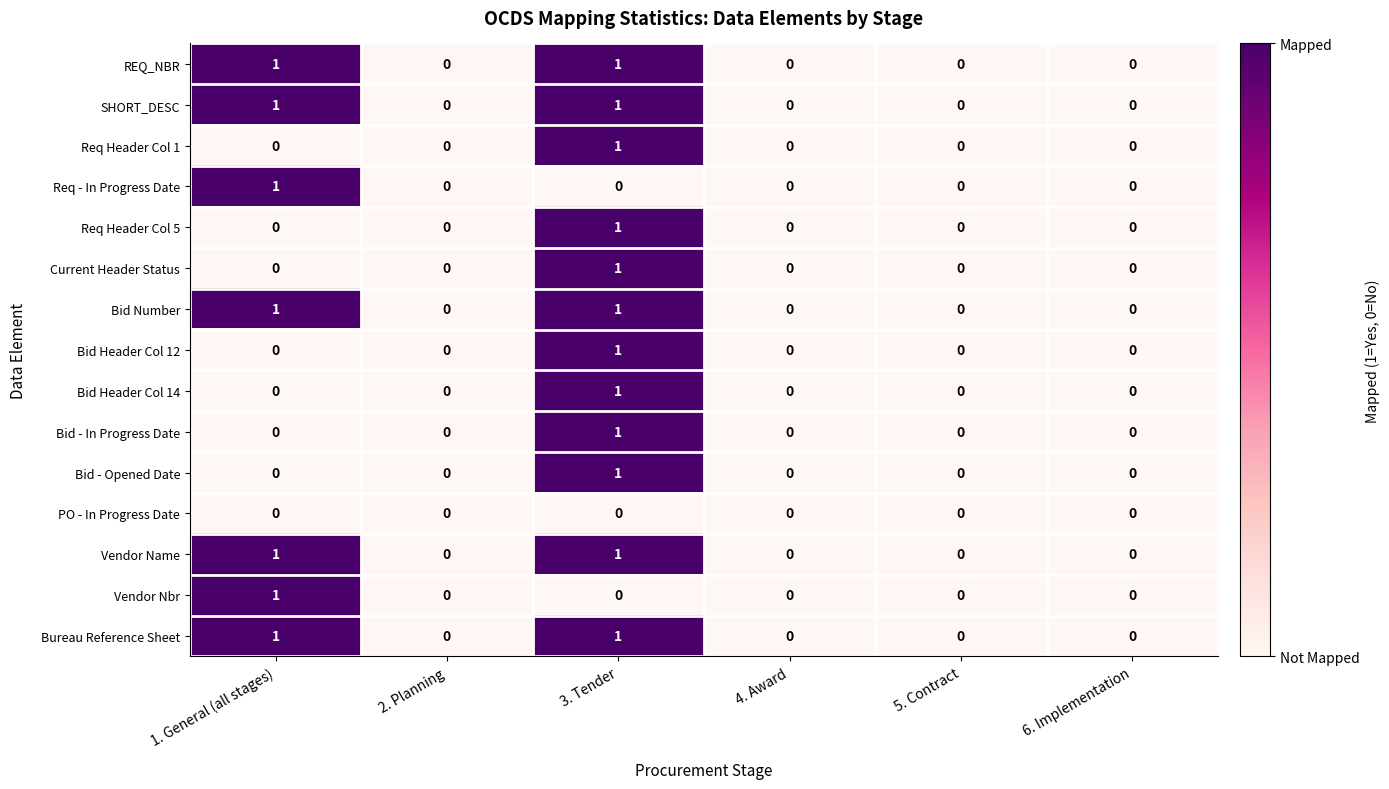

At which category is the sum across all series the highest?

3. Tender